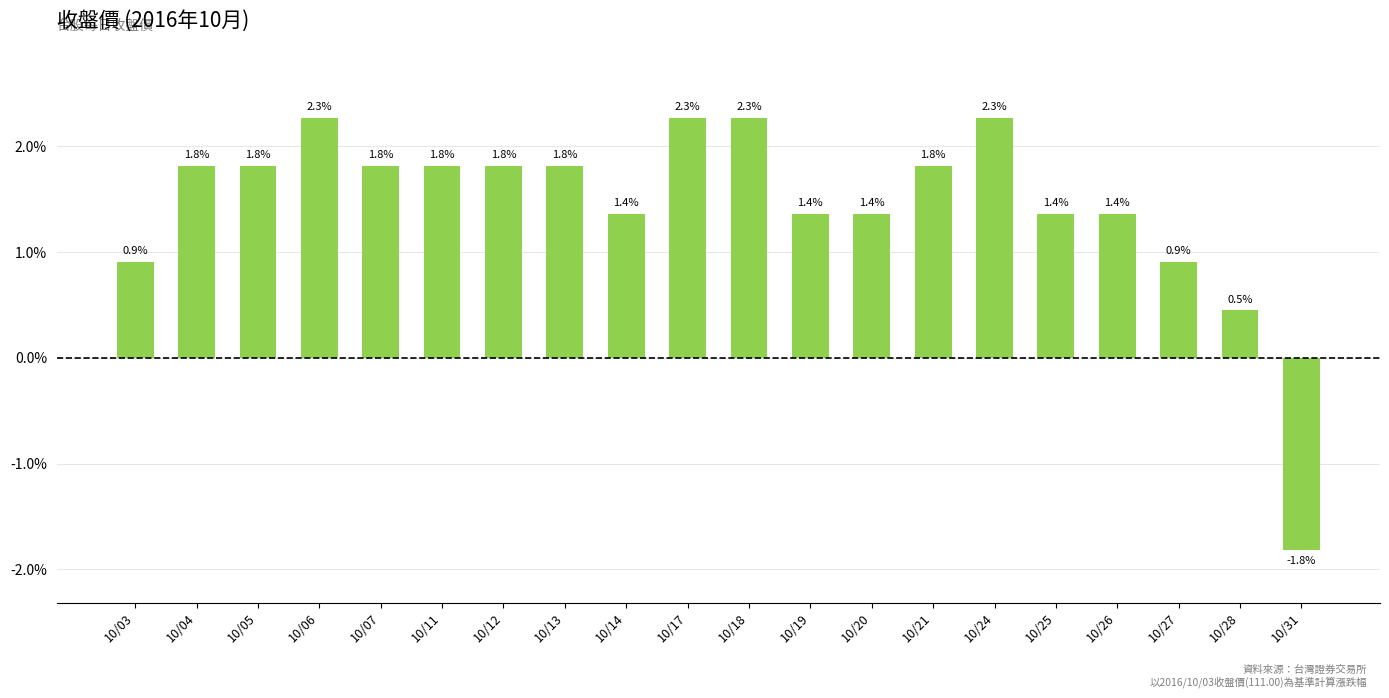

Count the number of data series in this chart.

1